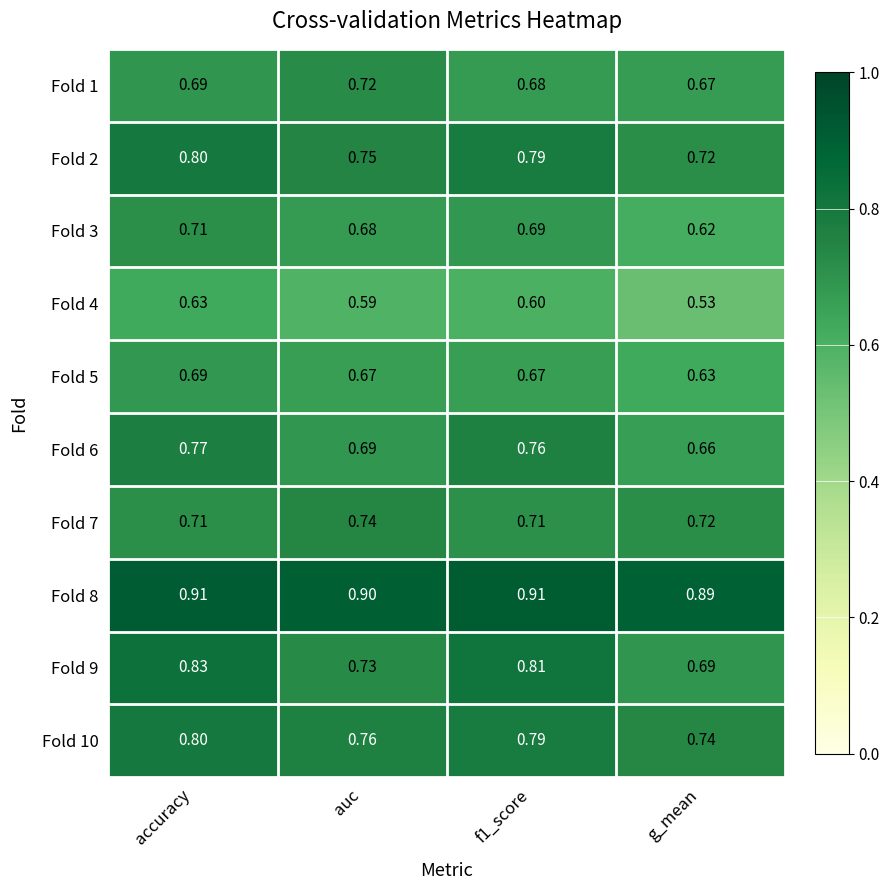

Count the number of categories in the chart.

4